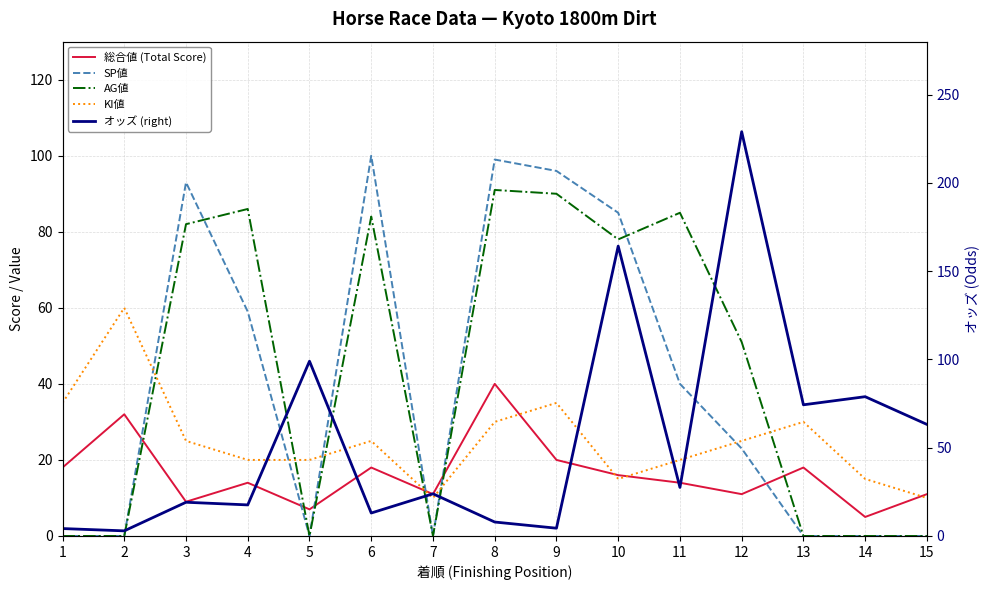

At which label does KI値 reach its minimum?

7